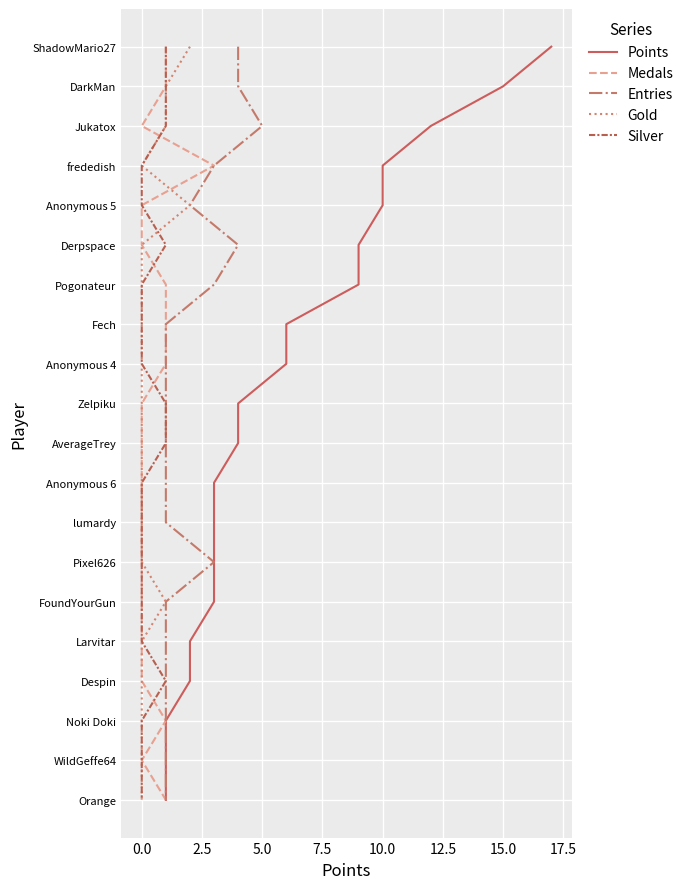

True or false: Points has more than 1 interior local peaks.

False